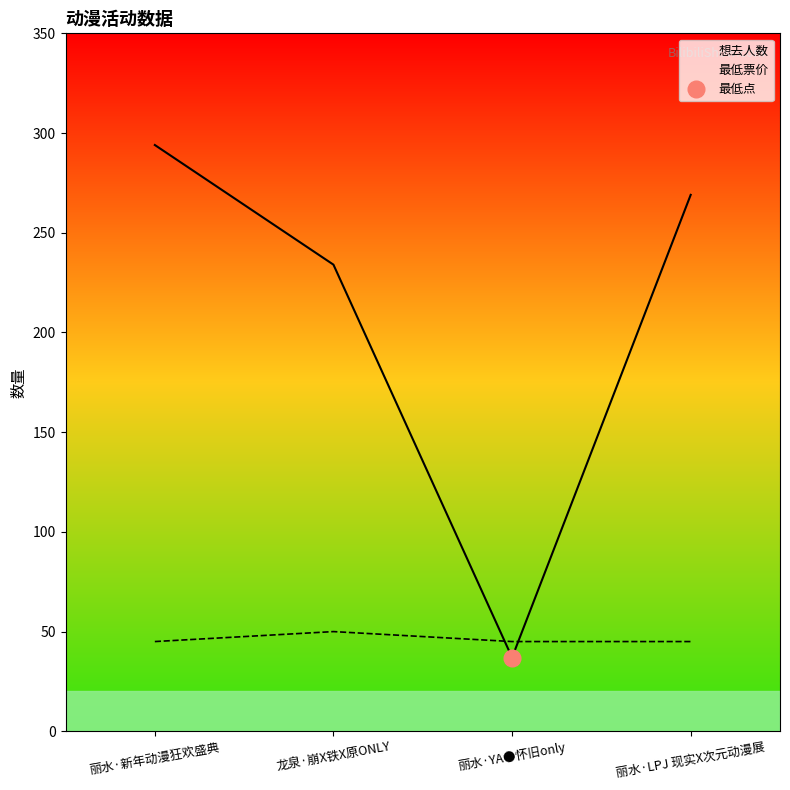

Rank the series by their average value, from lowest to highest.

最低票价, 想去人数